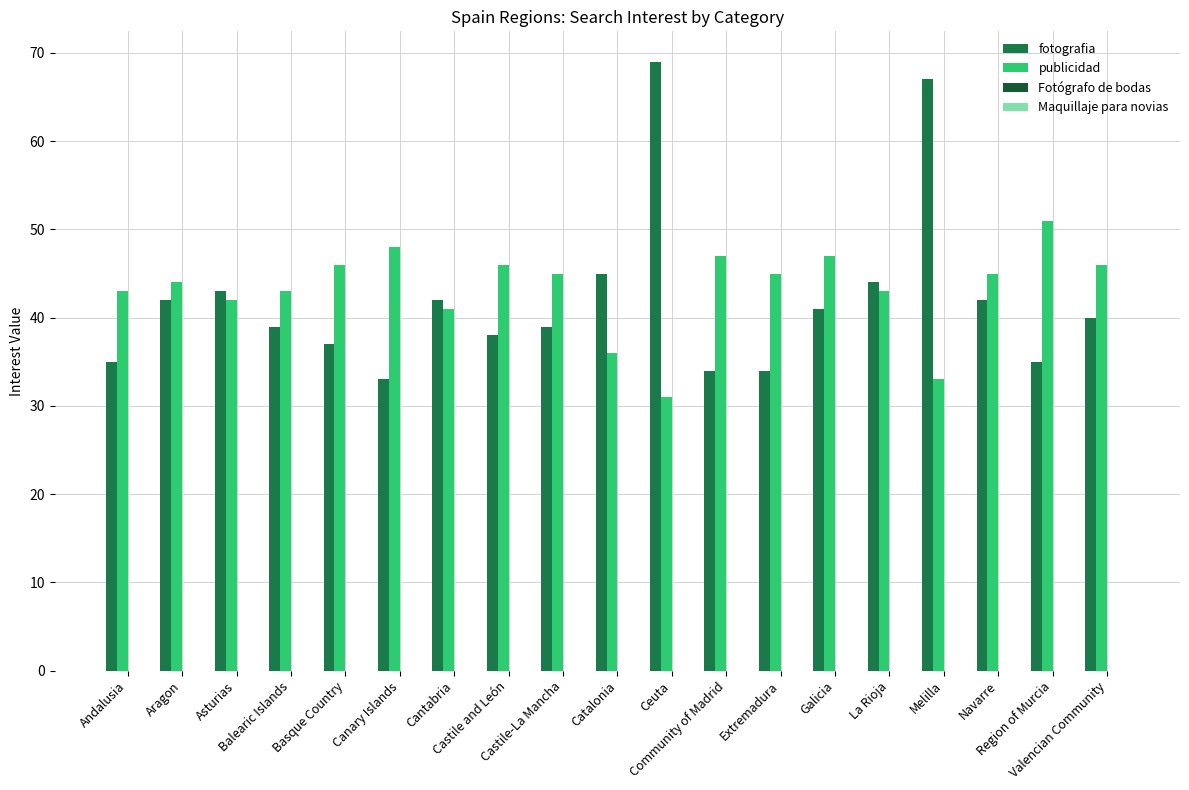

What is the label of the 9th bar from the left?

Castile-La Mancha